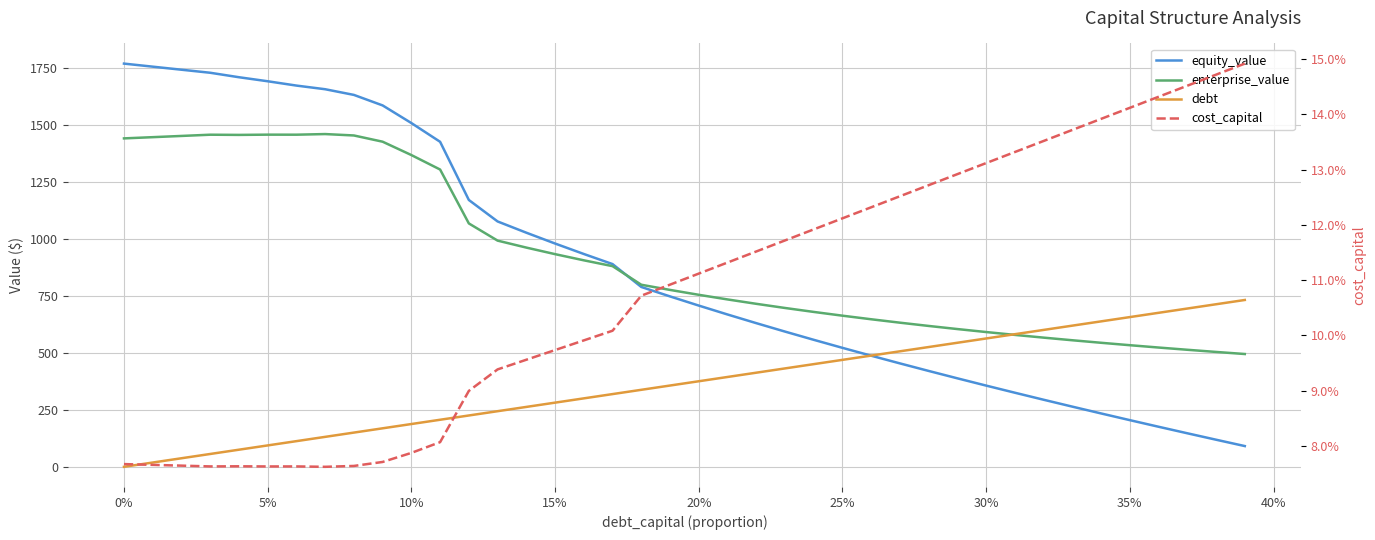

True or false: equity_value and enterprise_value intersect in this chart.

True